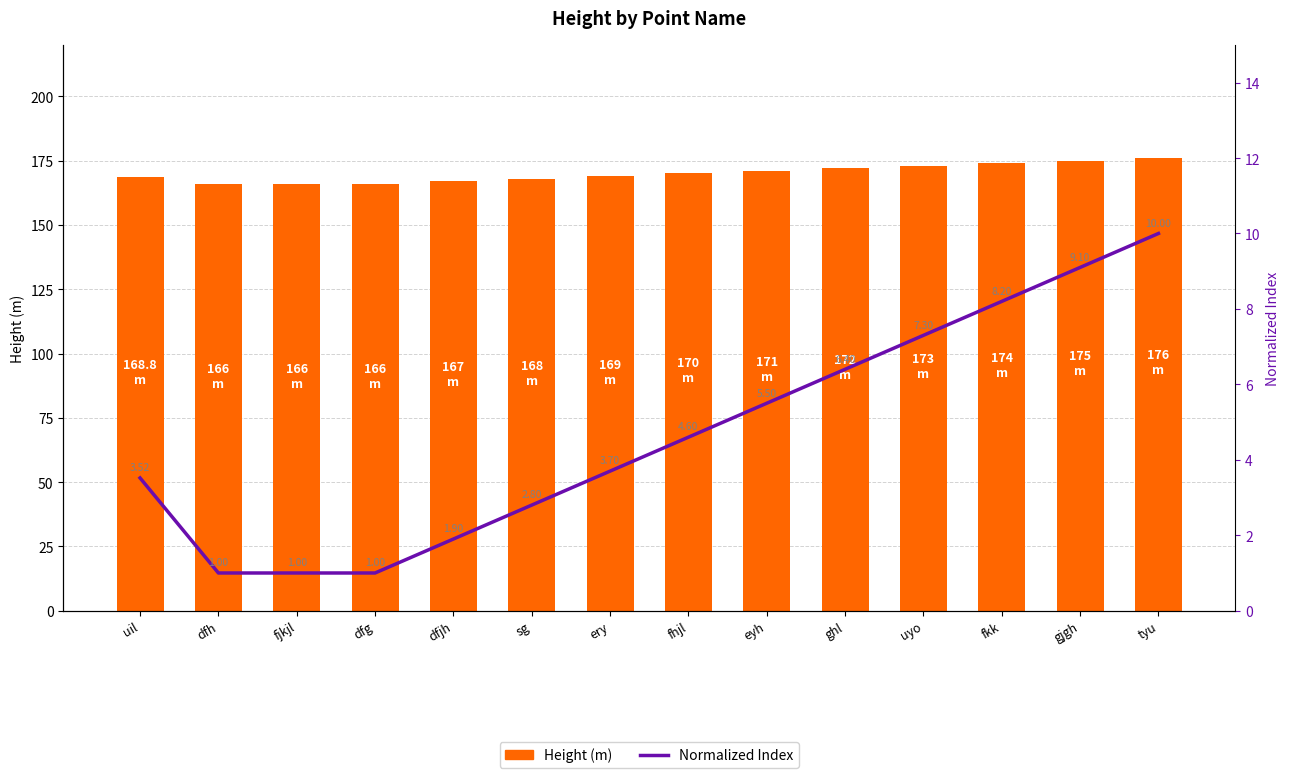

How many values in the Height (m) series exceed 170?

6